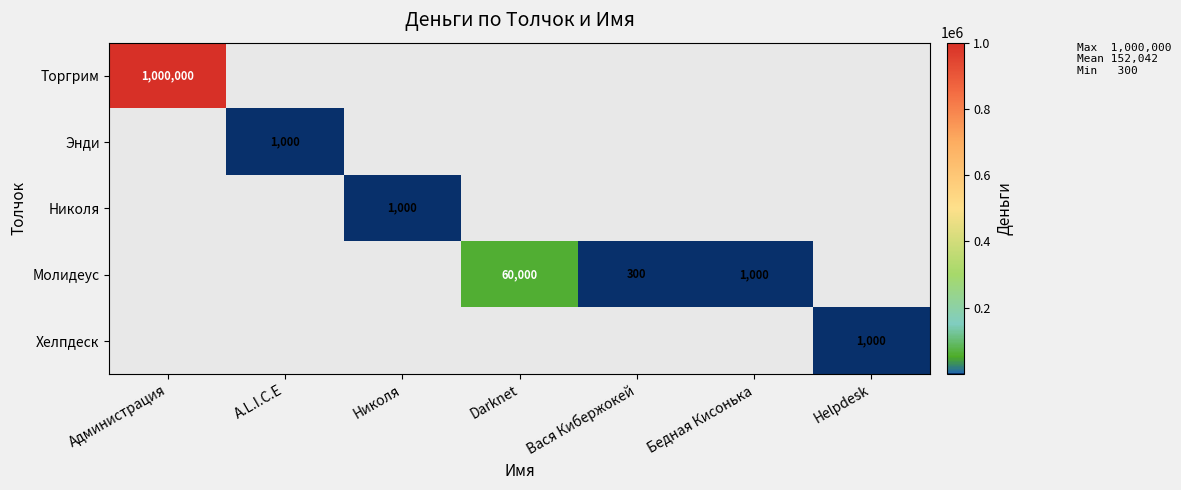

True or false: Торгрим has a value of 309788 at Администрация.

False